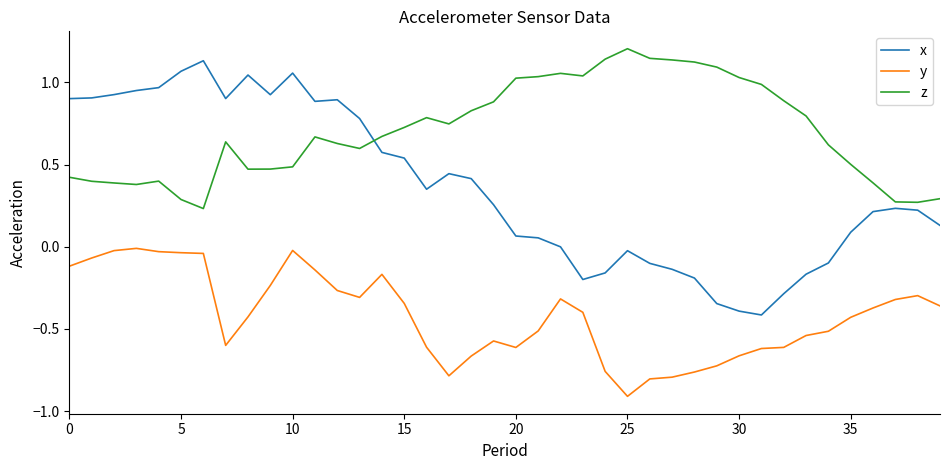

True or false: x and y intersect in this chart.

False